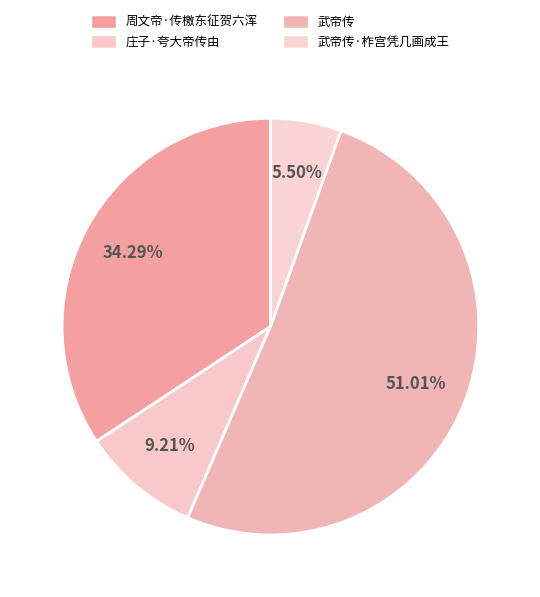

Rank the categories by value from highest to lowest.

武帝传, 周文帝·传檄东征贺六浑, 庄子·夸大帝传由, 武帝传·柞宫凭几画成王